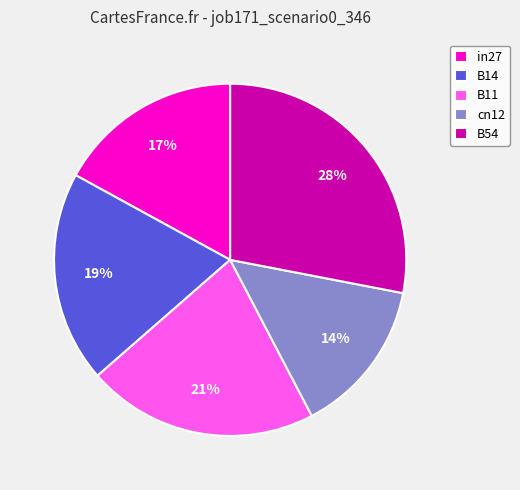

To the nearest percent, what portion does B14 represent?

19%